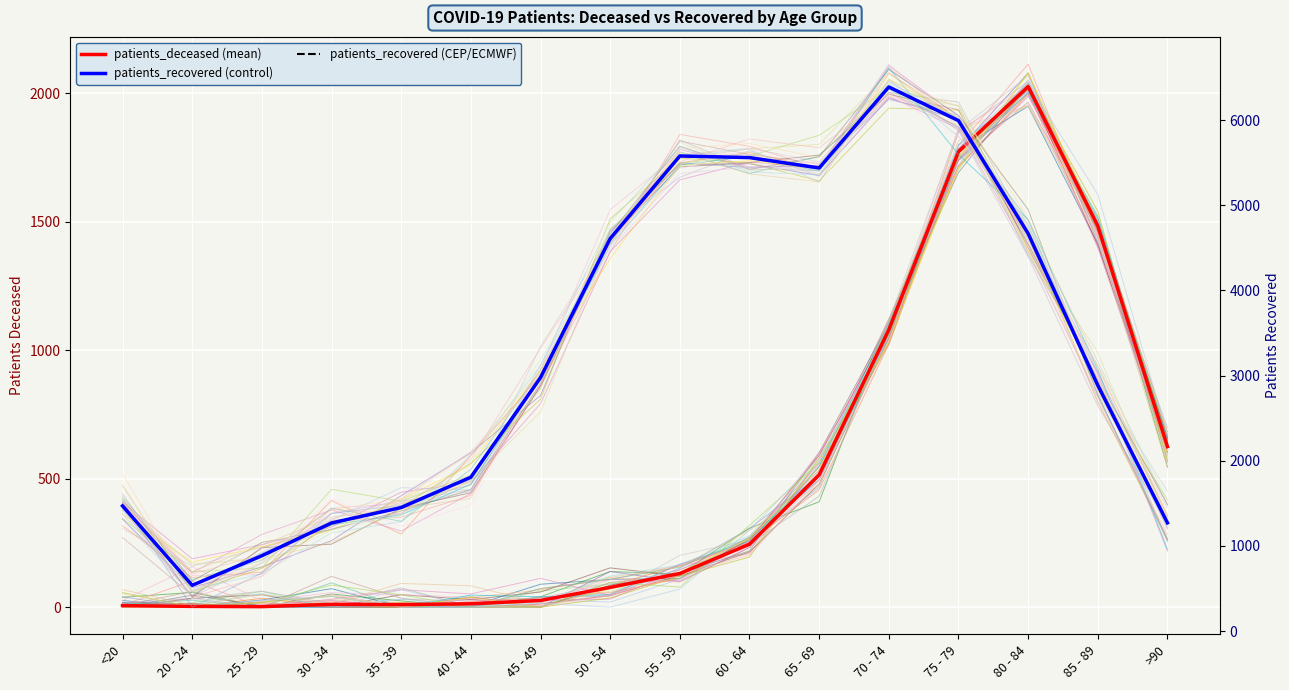

The value of patients_recovered (CEP/ECMWF) at <20 is 2315. True or false?

False